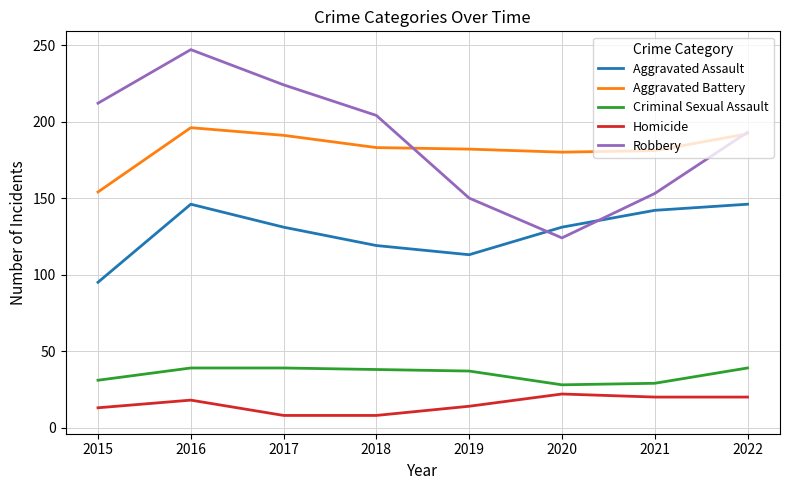

At which category is the sum across all series the highest?

2016